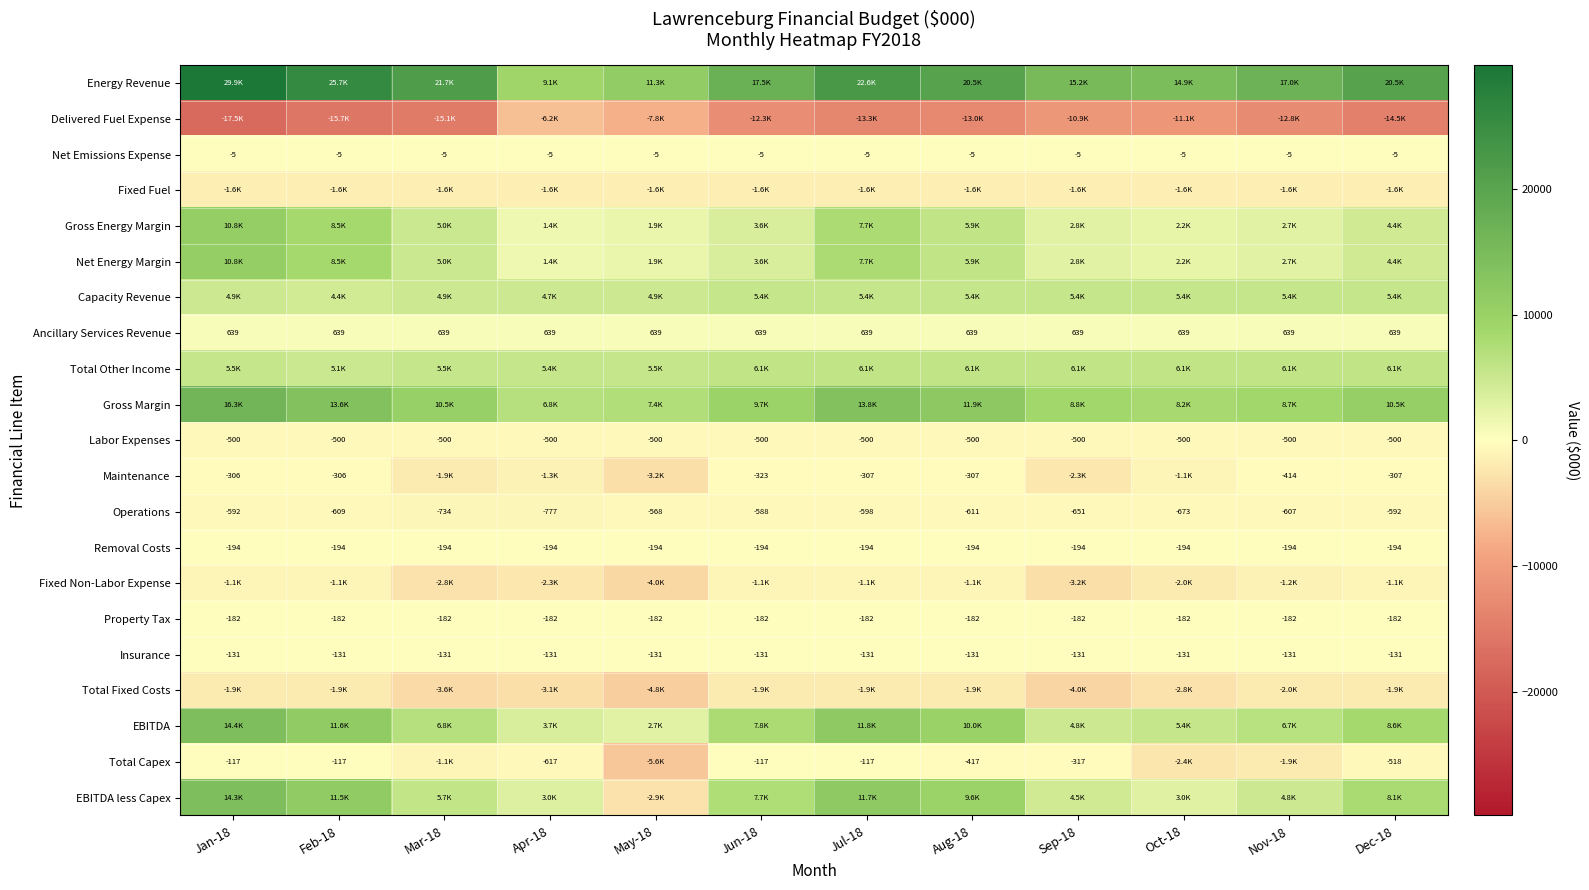

At how many categories does at least one series exceed 10531?

11